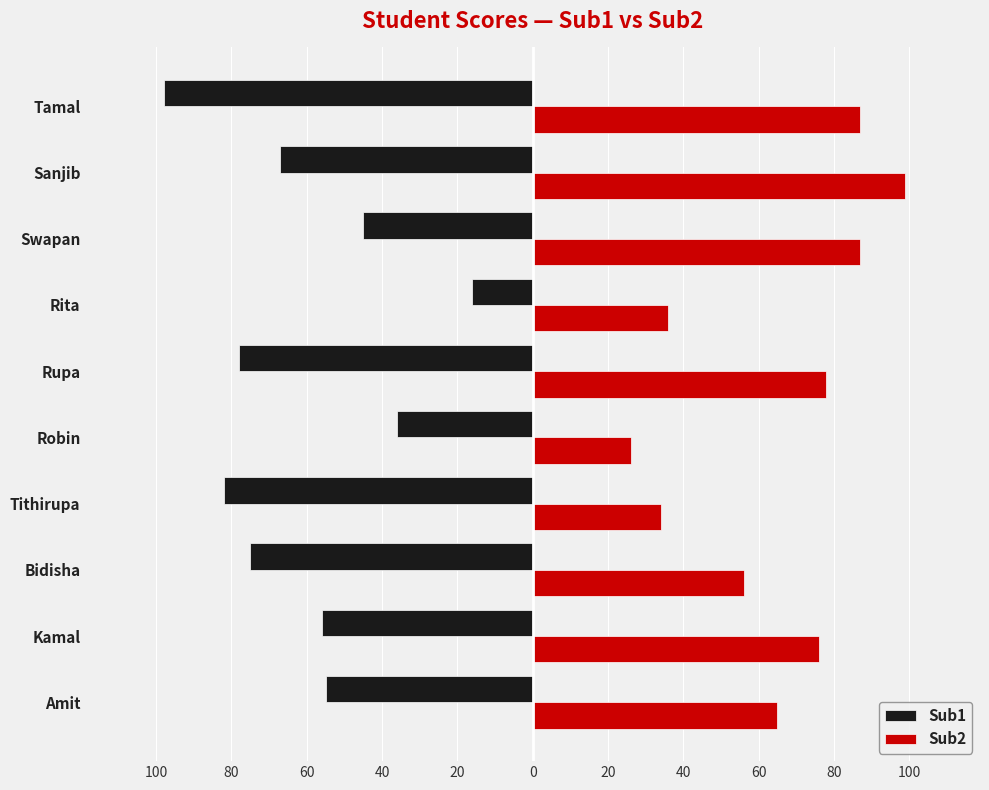

Which series has the largest total across all categories?

Sub2